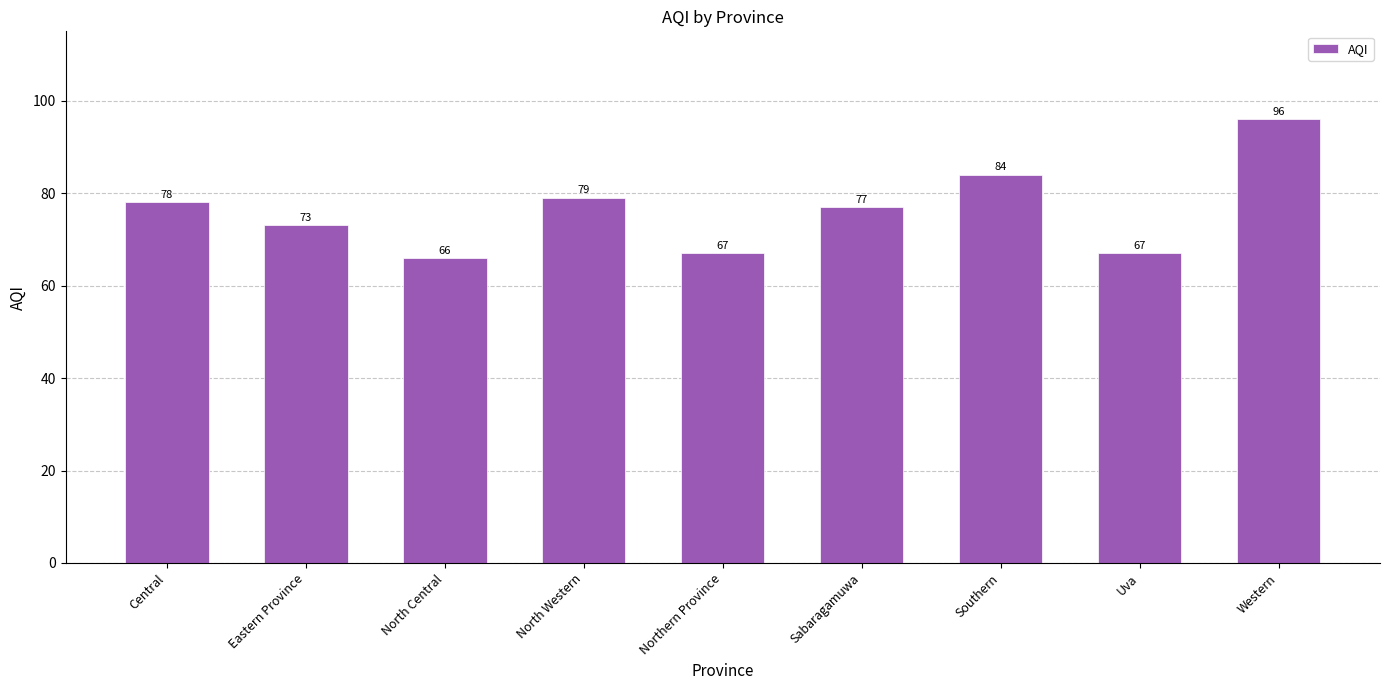

Reading right to left, what are all the values shown in this chart?

Western=96	Uva=67	Southern=84	Sabaragamuwa=77	Northern Province=67	North Western=79	North Central=66	Eastern Province=73	Central=78